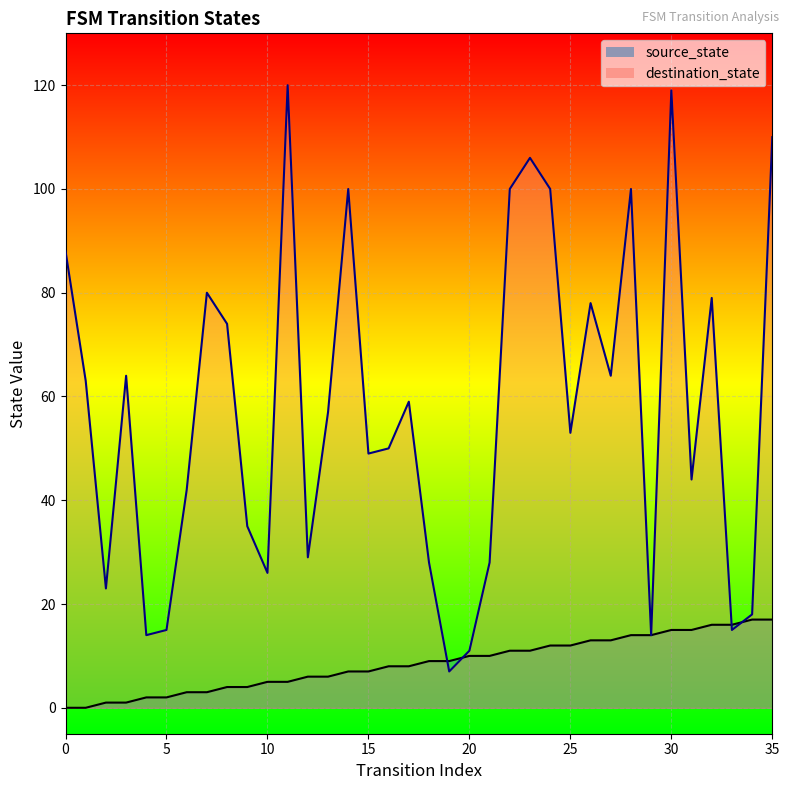

How many intersections are there between destination_state and source_state?

4